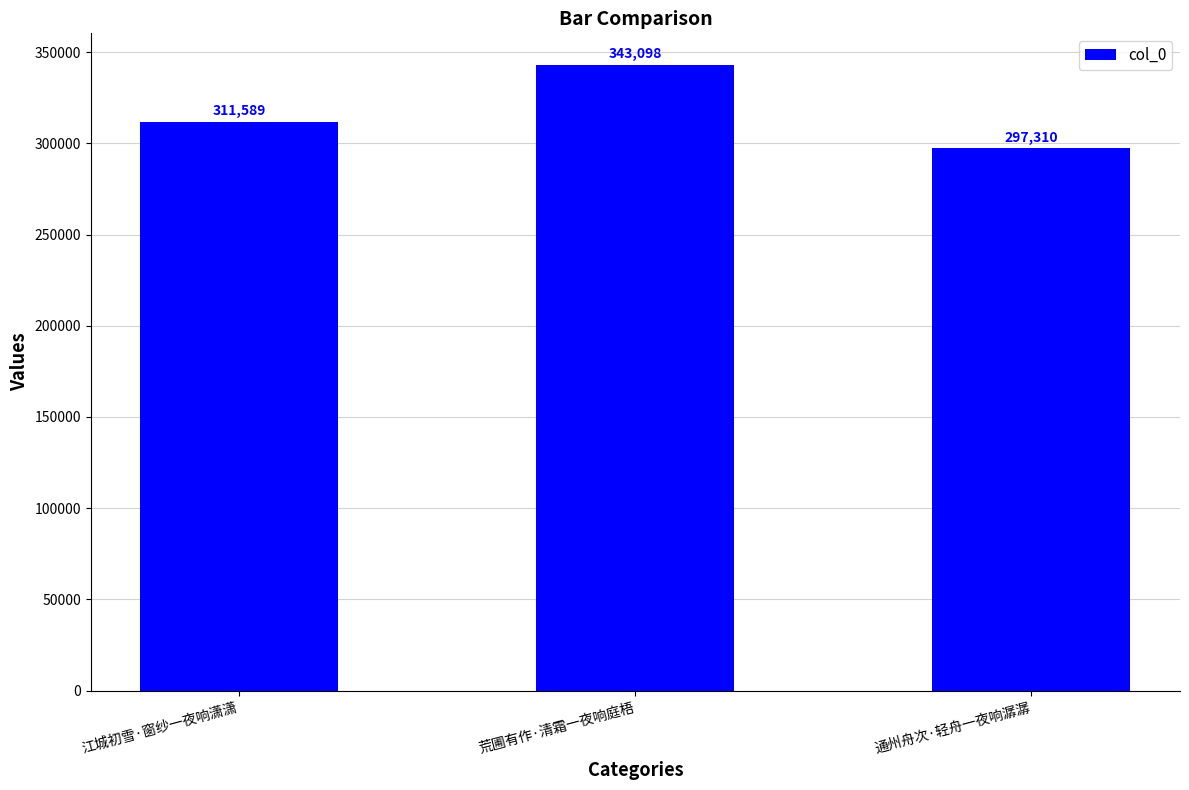

What value does the data have at 通州舟次·轻舟一夜响潺潺?

297310